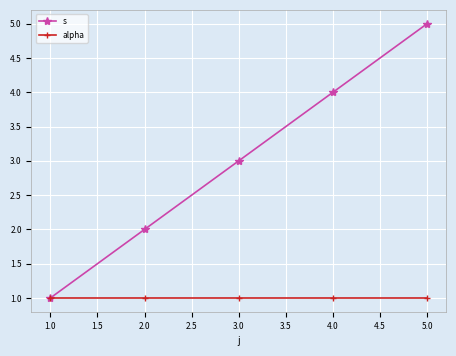

List the series in order of their peak value, lowest first.

alpha, s